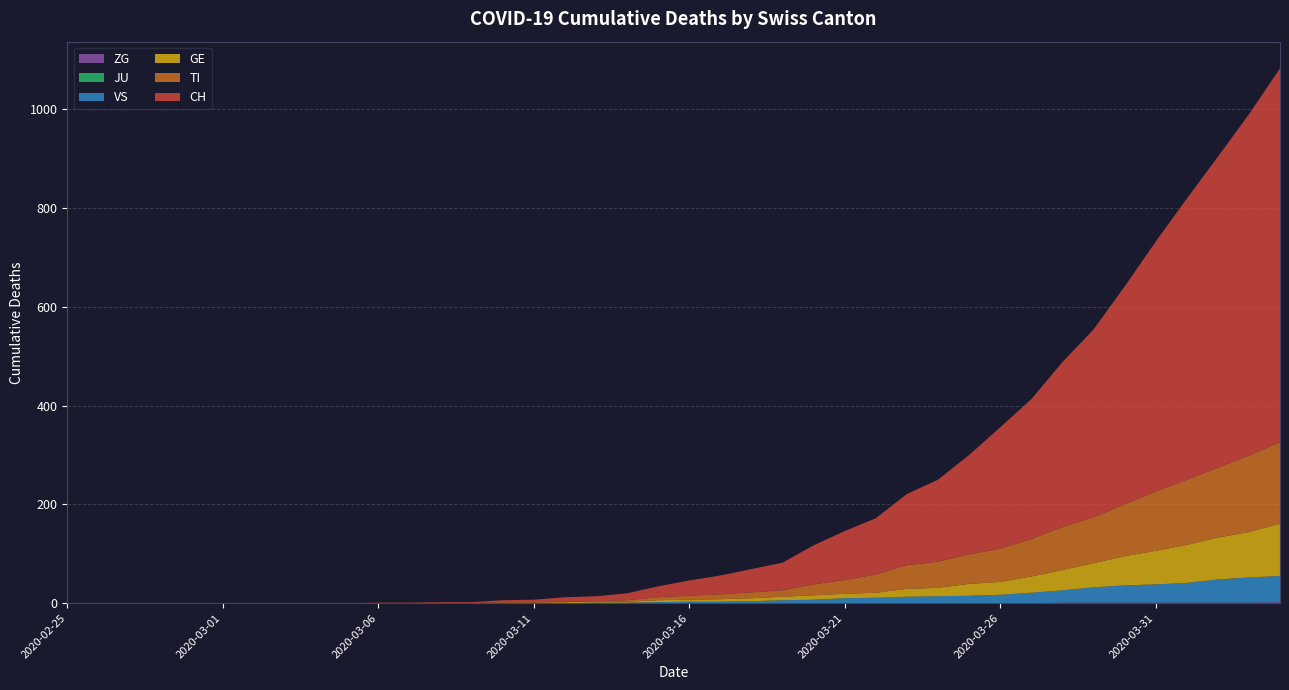

Reading left to right, extract all data points from this chart.

CH: 0	0	0	0	0	0	0	0	0	0	1	1	2	2	4	5	9	10	14	22	31	38	47	56	79	99	114	144	166	201	246	283	334	380	441	506	569	630	691	757
TI: 0	0	0	0	0	0	0	0	0	0	0	0	0	0	1	1	1	1	3	6	8	10	12	13	22	28	37	48	53	60	67	76	87	93	105	120	132	141	155	165
GE: 0	0	0	0	0	0	0	0	0	0	0	0	0	0	1	1	2	2	2	4	4	5	6	7	9	9	10	16	17	24	26	33	41	49	59	68	77	85	92	106
JU: 0	0	0	0	0	0	0	0	0	0	0	0	0	0	0	0	0	0	0	0	0	0	0	0	0	0	0	0	0	0	0	0	0	0	0	0	0	0	0	0
VS: 0	0	0	0	0	0	0	0	0	0	0	0	0	0	0	0	0	1	1	2	3	3	4	6	7	10	11	13	14	15	17	21	25	31	35	37	40	47	51	53
ZG: 0	0	0	0	0	0	0	0	0	0	0	0	0	0	0	0	0	0	0	0	0	0	0	0	0	0	0	0	0	0	0	0	1	1	1	1	1	1	1	2